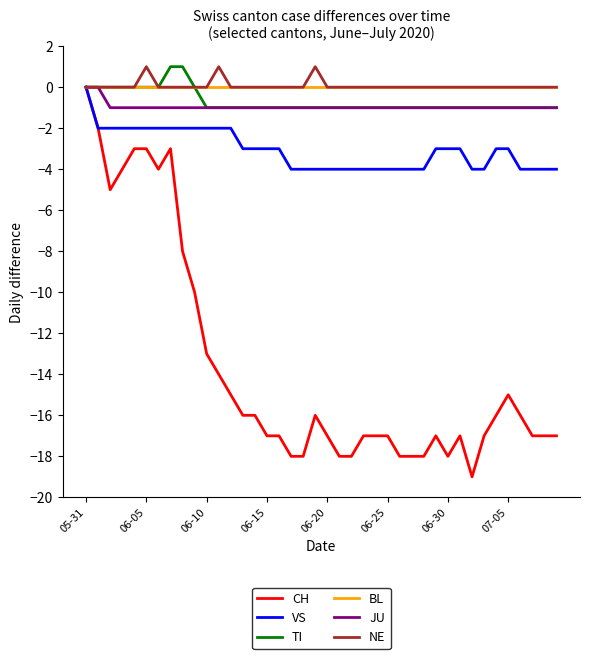

What is the greatest value displayed?

1